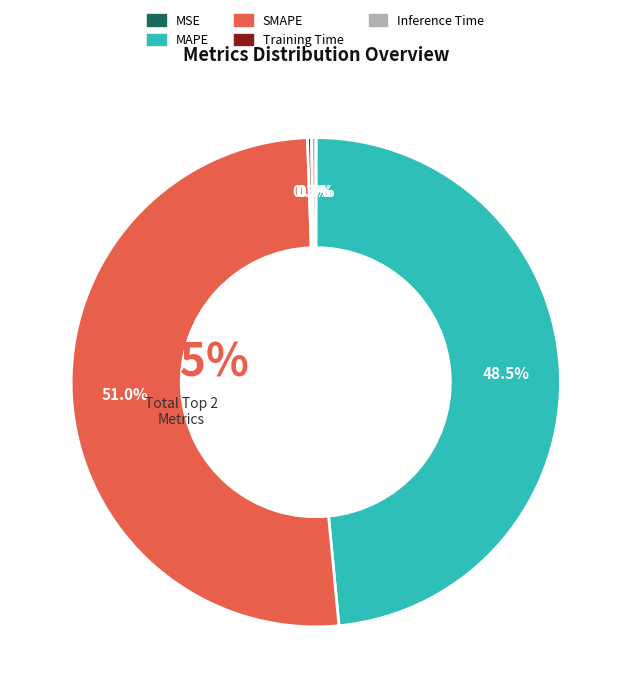

How many segments does this pie chart have?

5